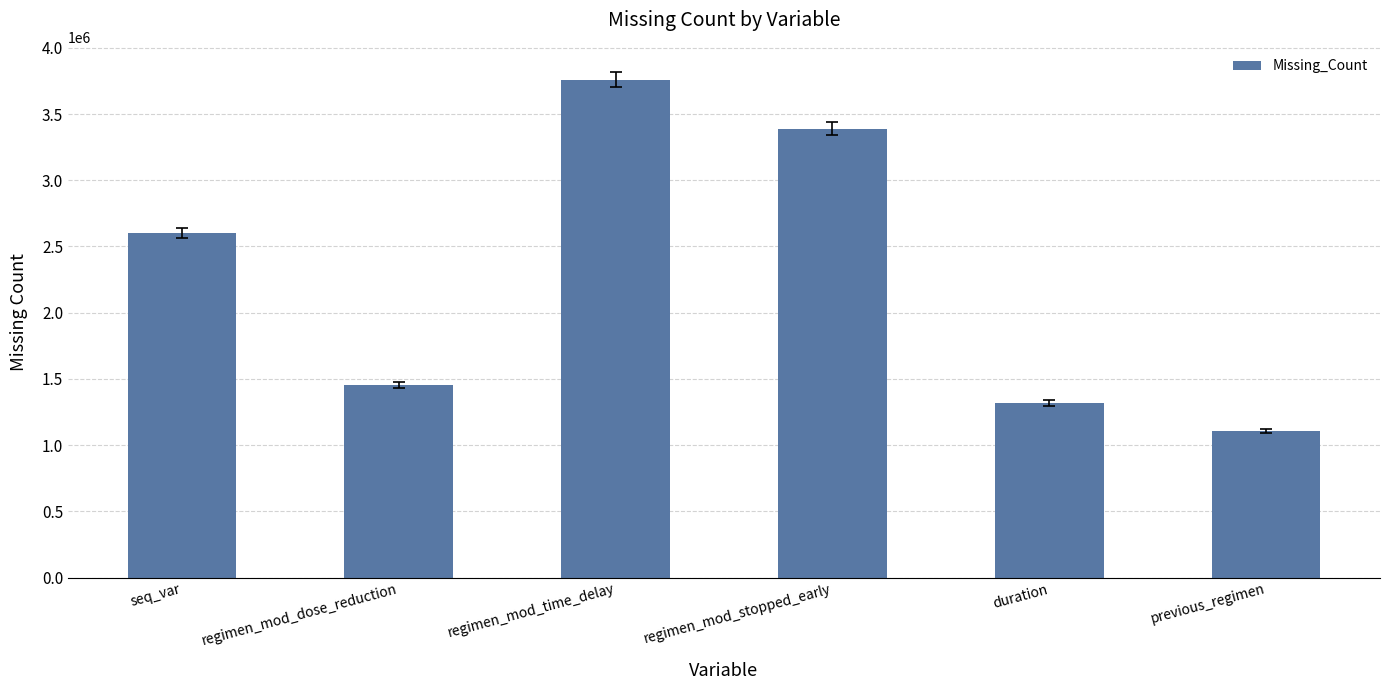

Count the number of categories in the chart.

6